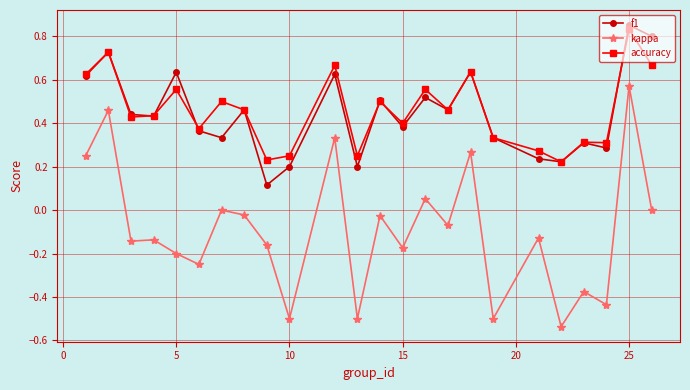

True or false: accuracy and kappa cross at least once.

False